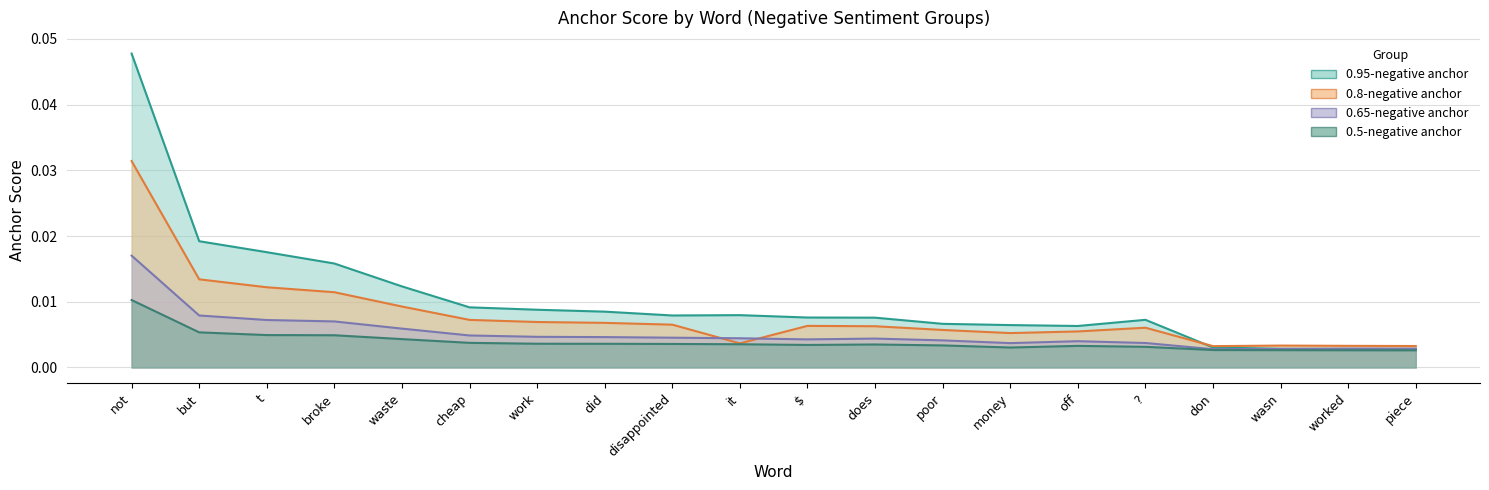

List the series in order of their overall mean, lowest first.

0.5-negative anchor, 0.65-negative anchor, 0.8-negative anchor, 0.95-negative anchor